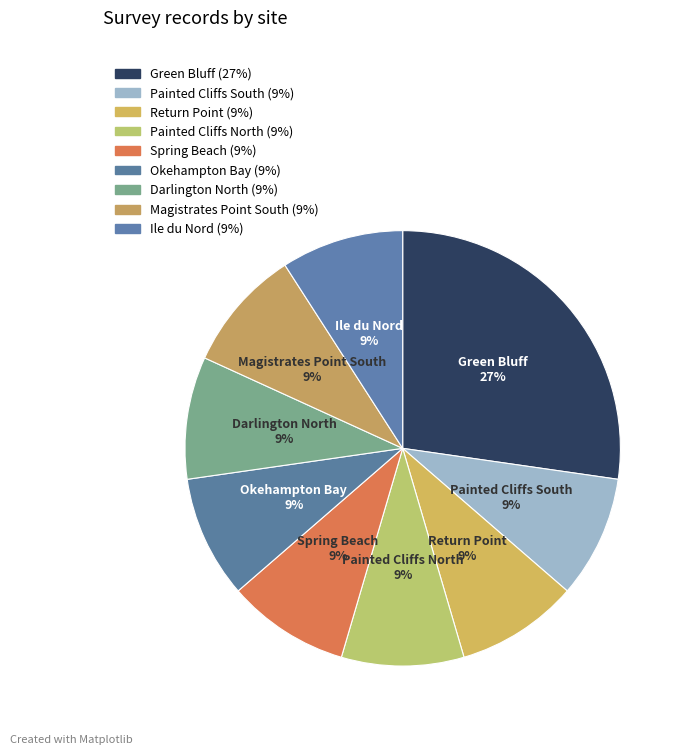

Is Darlington North the majority of the pie?

No